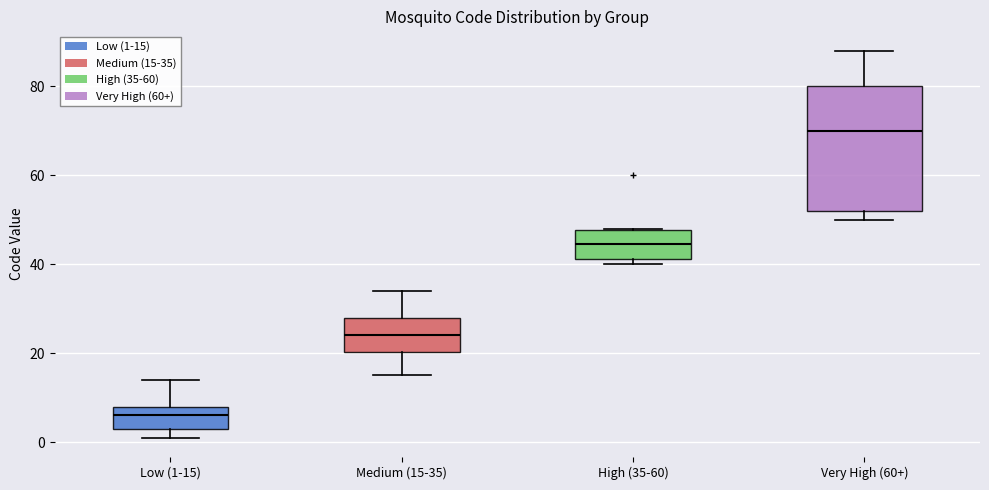

Reading left to right, read every box against the y-axis: the position of its median line, the range the box covers, and the ends of its whiskers. The values are not printed on the chart, so give them approximately, as read against the axis.

Low (1-15): median 6, box 4 to 8, whiskers 2 to 14
Medium (15-35): median 24, box 20 to 28, whiskers 16 to 34
High (35-60): median 44, box 42 to 48, whiskers 40 to 48
Very High (60+): median 70, box 52 to 80, whiskers 50 to 88